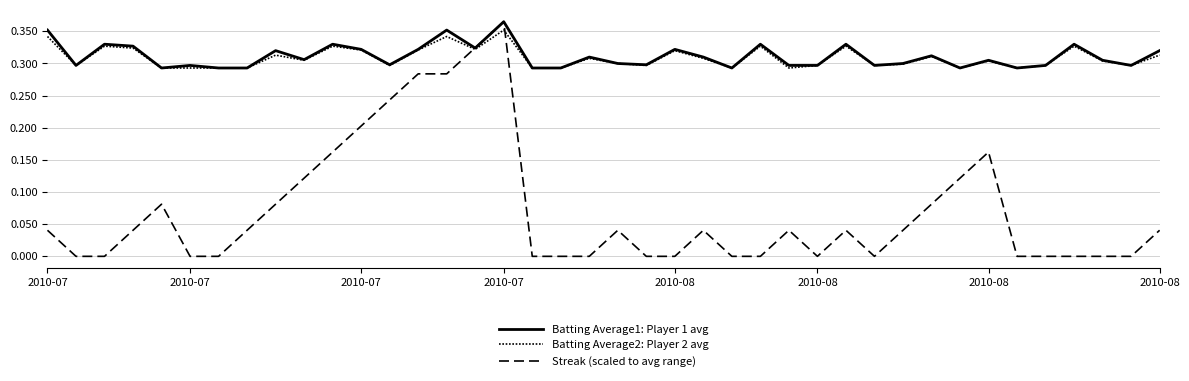

Is this an area chart (filled region under the line)?

No